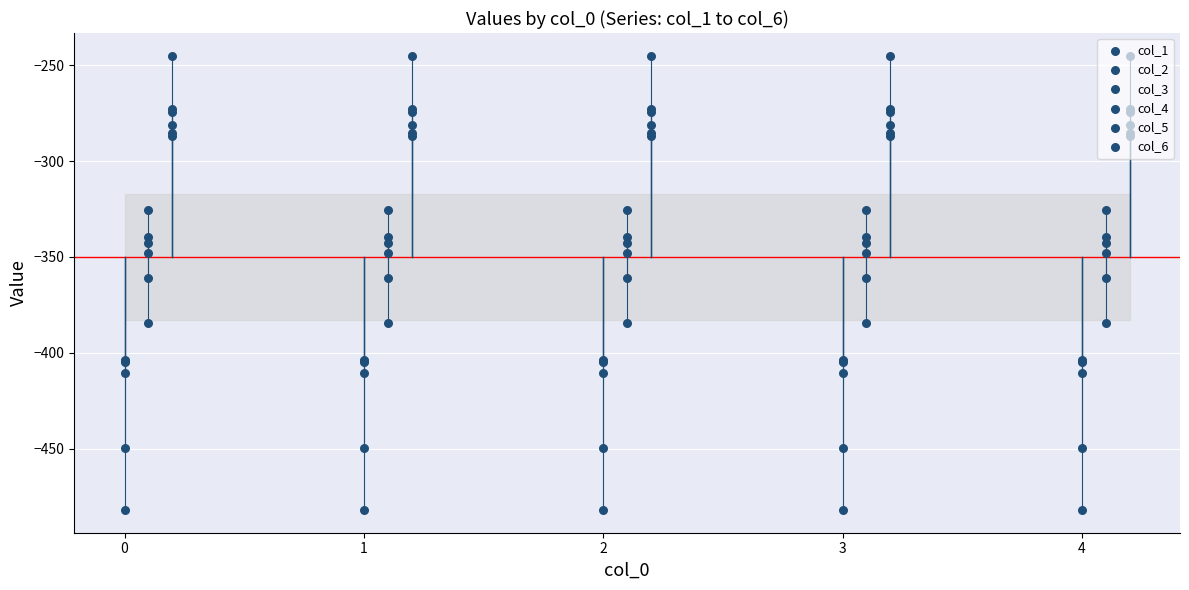

Which series reaches the minimum Y coordinate?

col_1